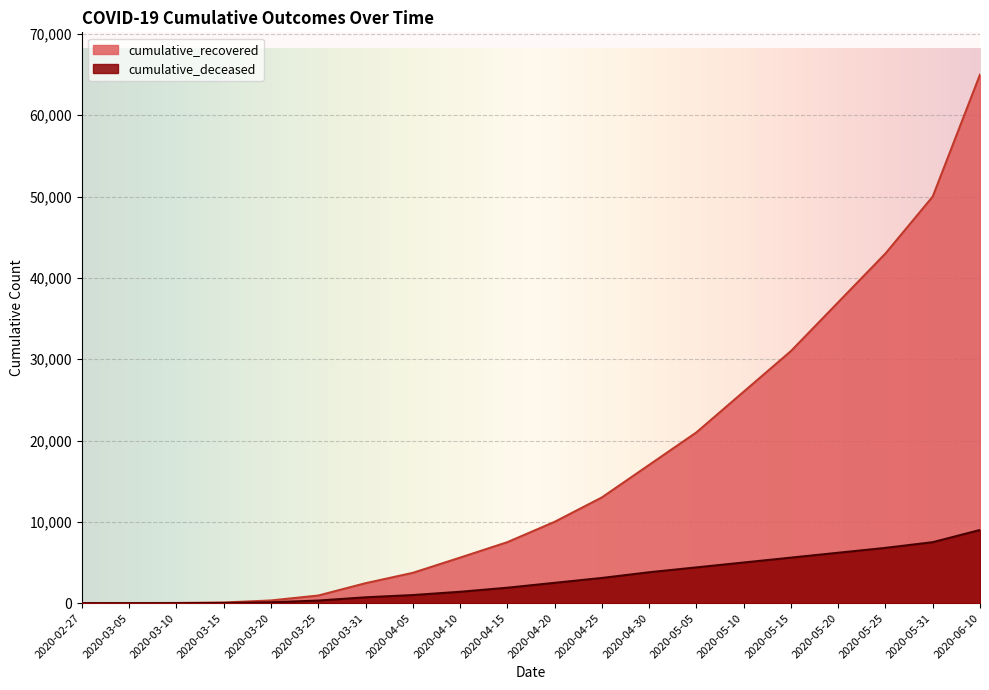

List the labels in order of cumulative_recovered value, largest first.

2020-06-10, 2020-05-31, 2020-05-25, 2020-05-20, 2020-05-15, 2020-05-10, 2020-05-05, 2020-04-30, 2020-04-25, 2020-04-20, 2020-04-15, 2020-04-10, 2020-04-05, 2020-03-31, 2020-03-25, 2020-03-20, 2020-03-15, 2020-03-10, 2020-03-05, 2020-02-27